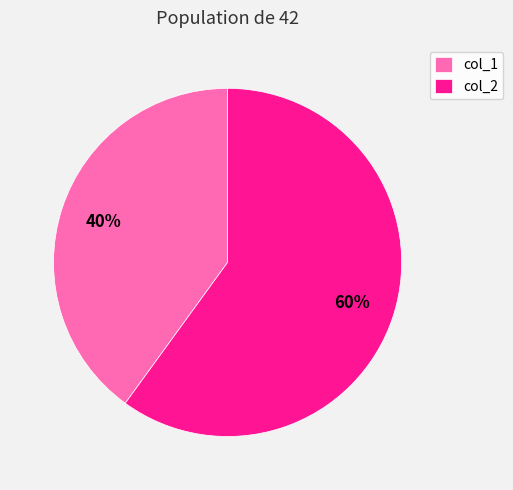

To the nearest percent, what is the average slice percentage?

50%